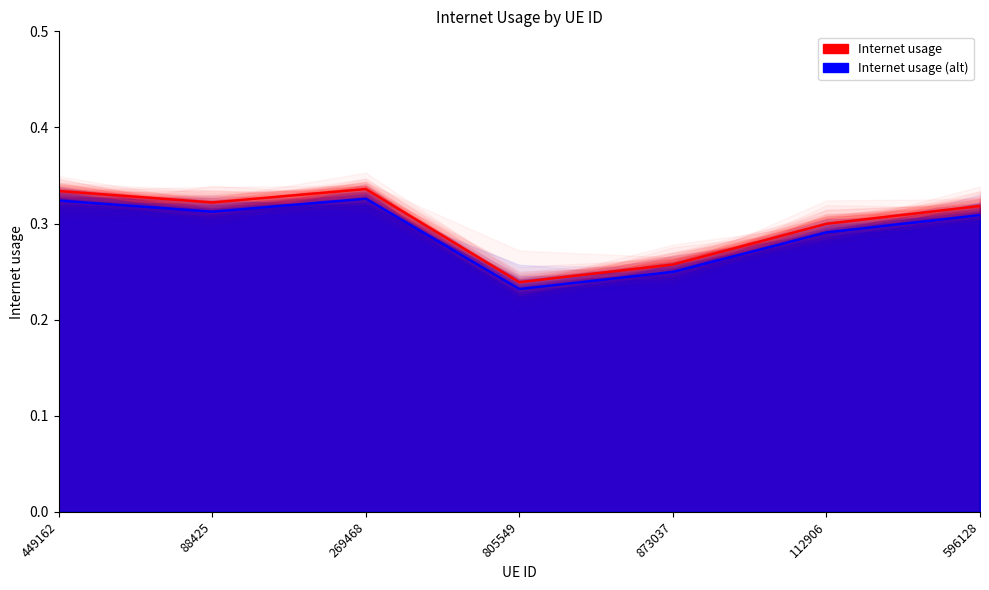

What is the difference between the maximum and minimum values?

0.1